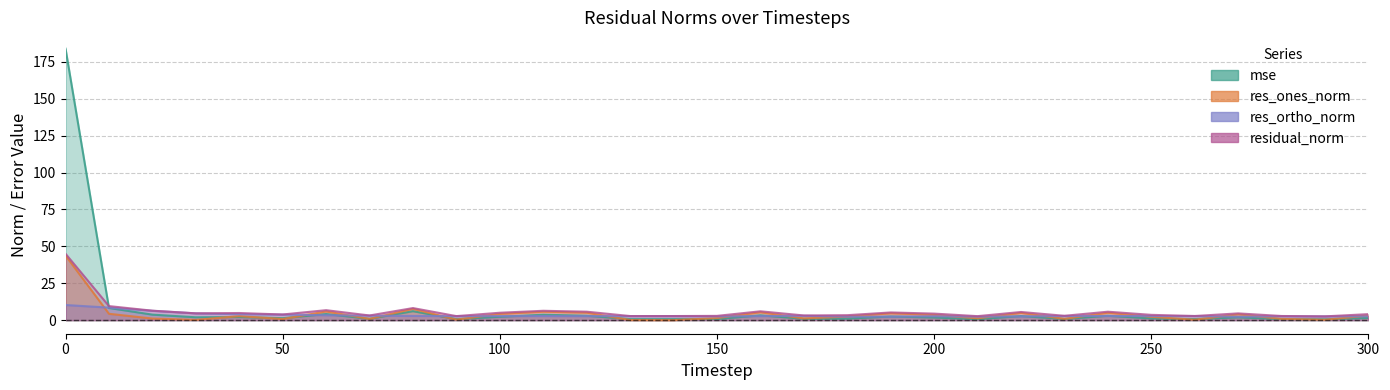

At 270, list the series in order from largest to smallest.

residual_norm, res_ones_norm, res_ortho_norm, mse